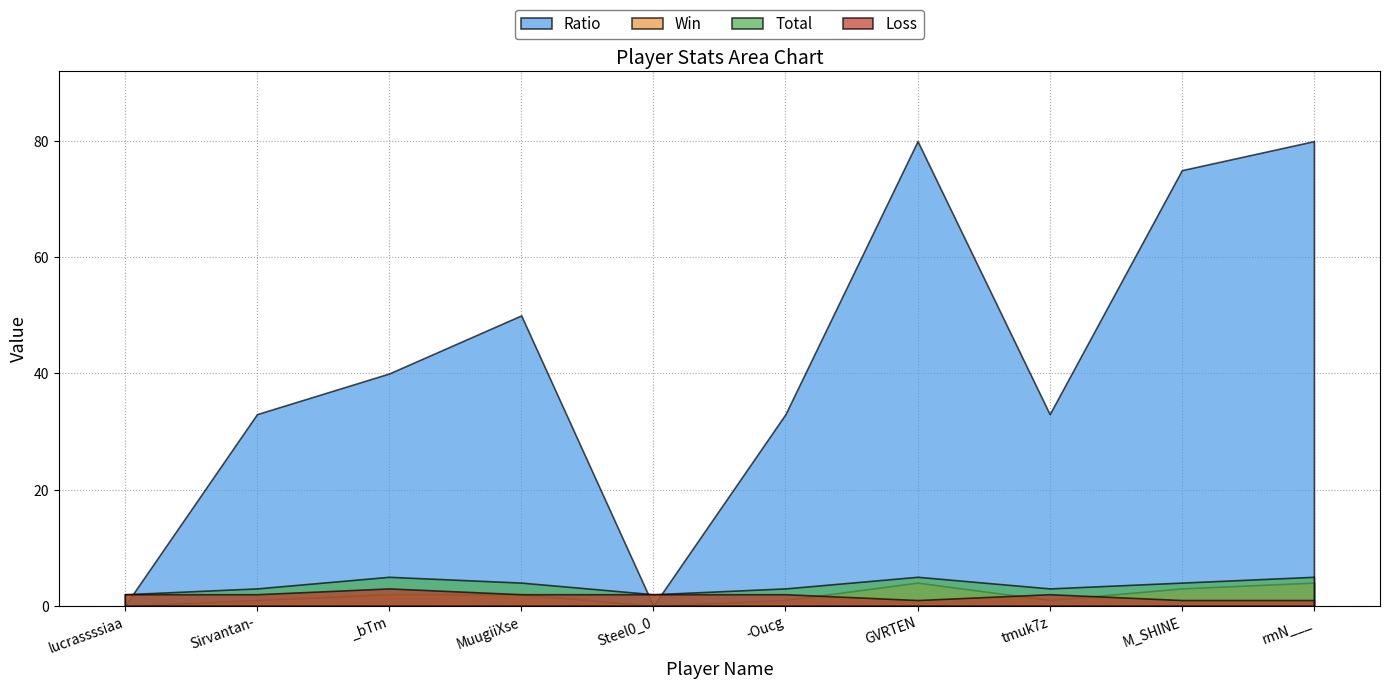

What position from the right is Steel0_0?

6